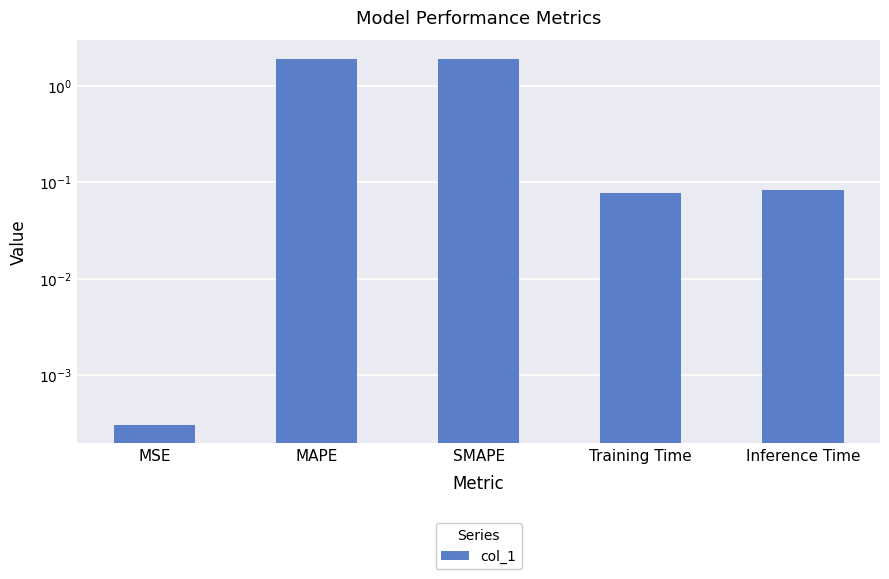

Between MAPE and SMAPE, which is larger?

MAPE